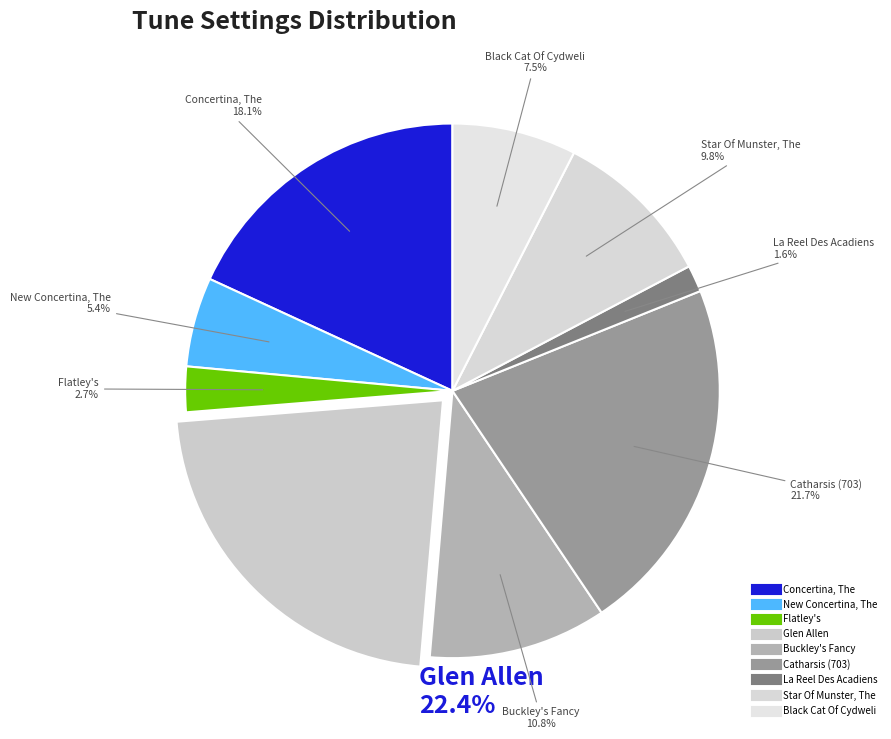

Count the number of slices in the pie.

9